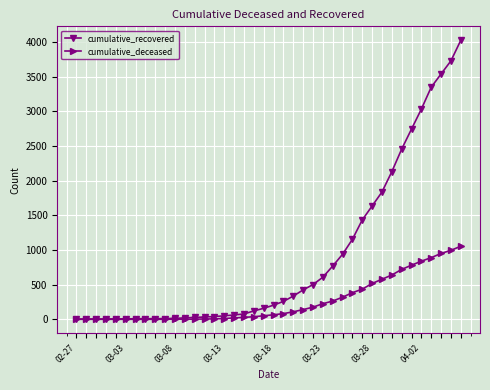

How many distinct data groups are displayed?

2